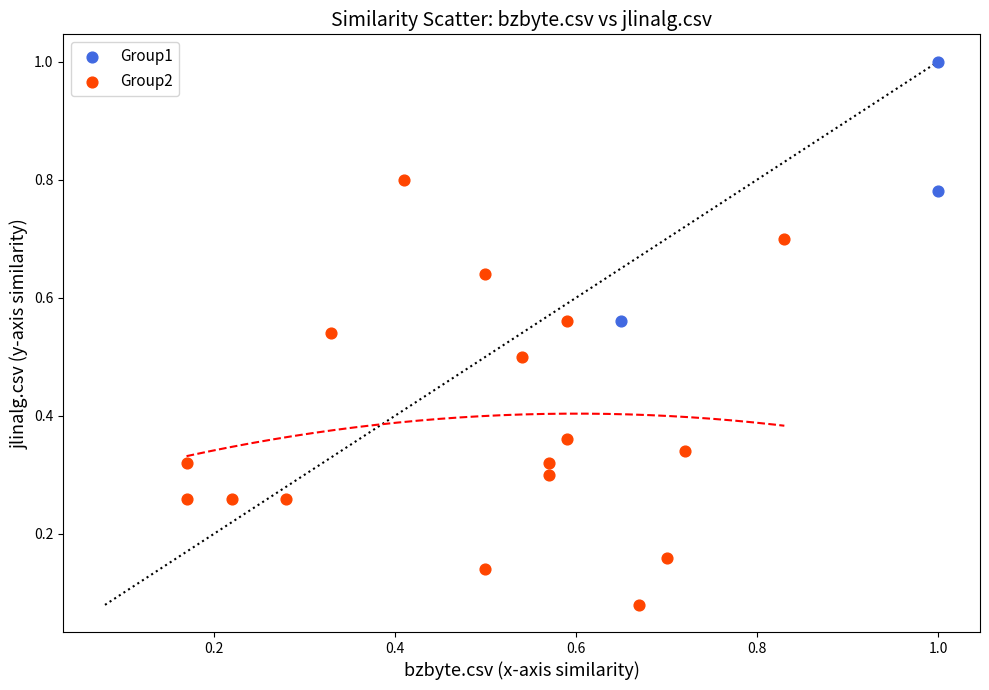

Which series contains the lowest Y value?

Group2